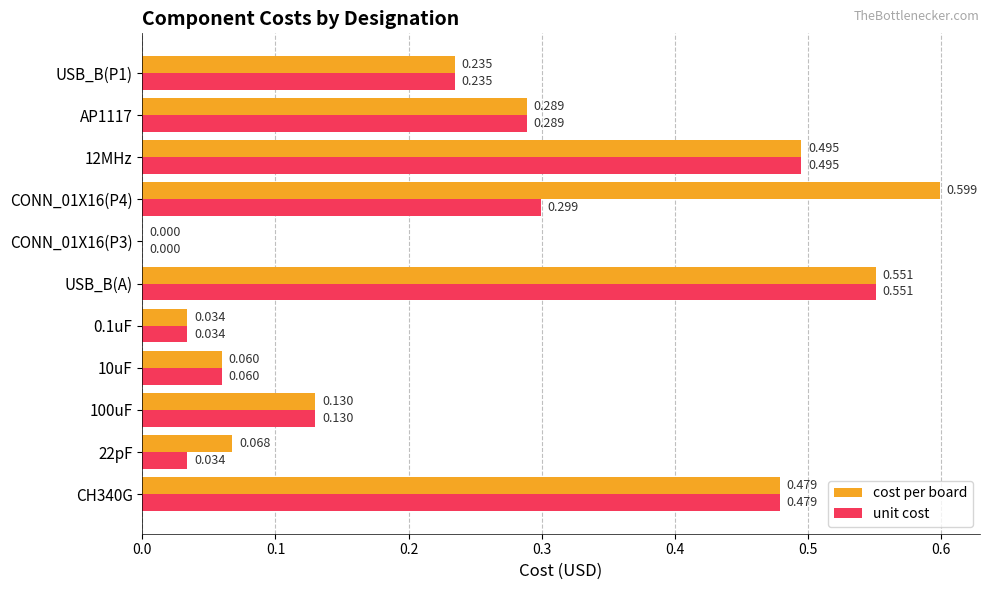

Is the value of cost per board at USB_B(P1) greater than the value of unit cost at 22pF?

Yes